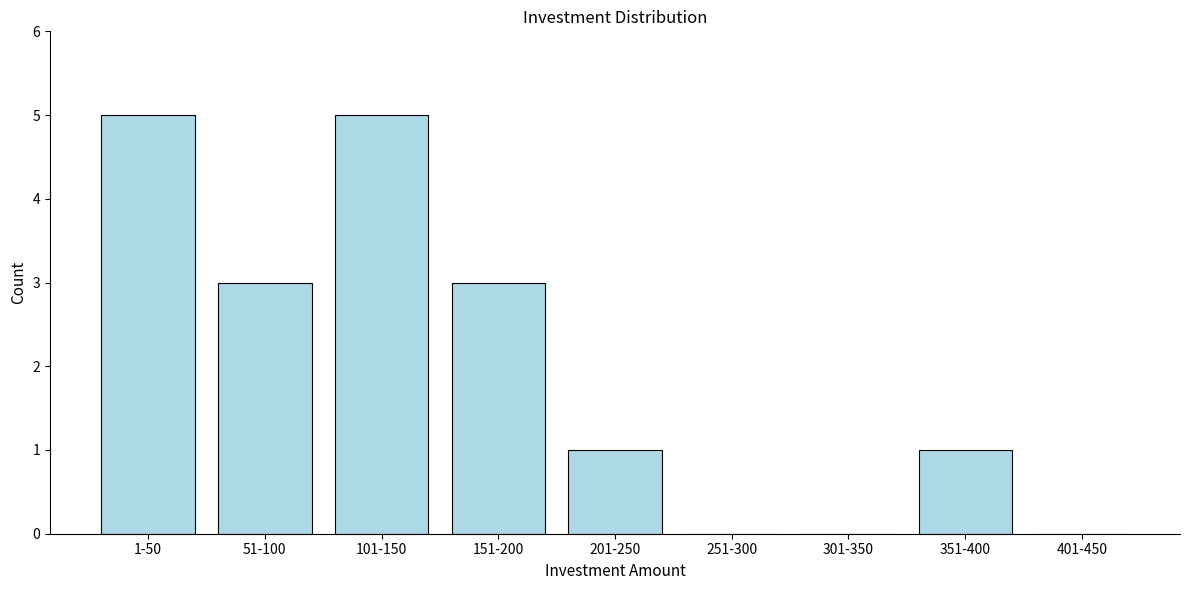

Reading left to right, what are all the values shown in this chart?

1-50=5	51-100=3	101-150=5	151-200=3	201-250=1	251-300=0	301-350=0	351-400=1	401-450=0